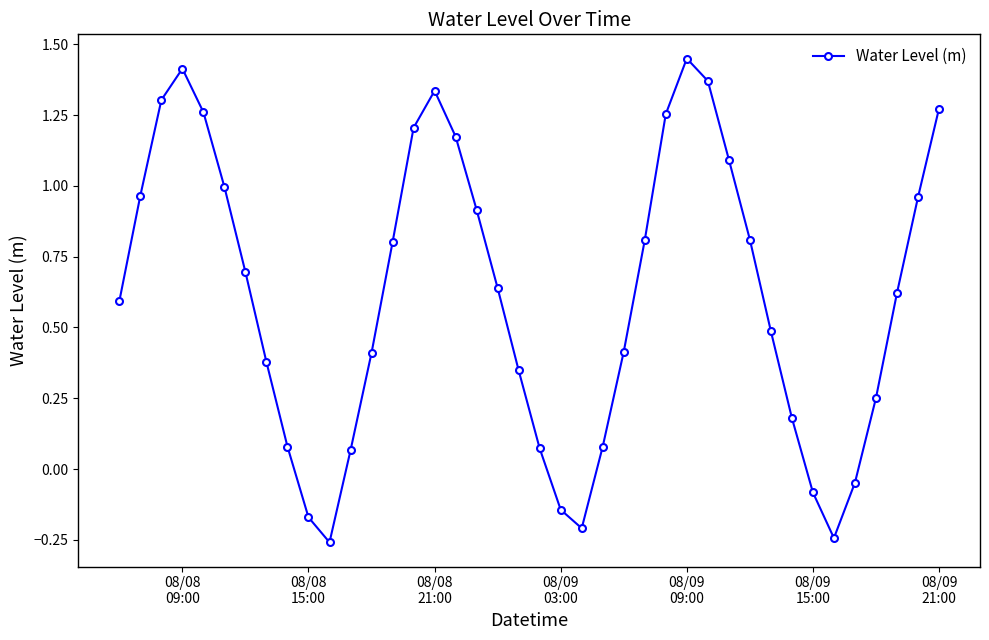

How many points are lower than both their immediate neighbors (excluding endpoints)?

3